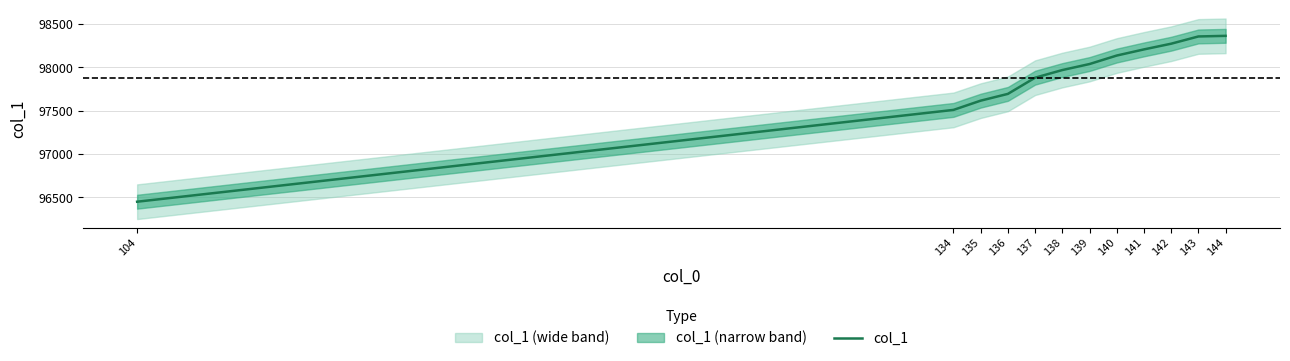

What is the average value?

97875.2